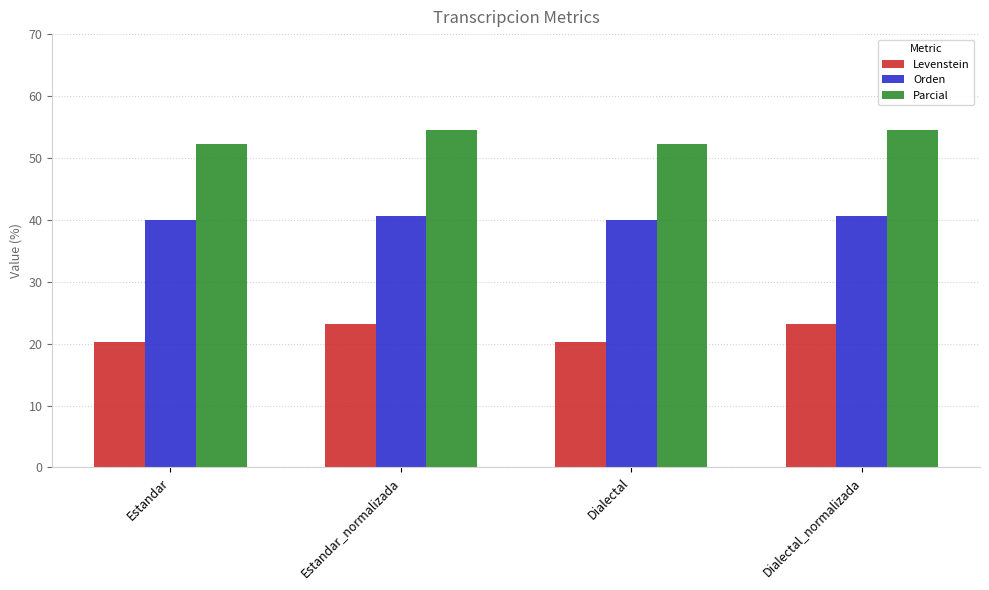

What is the maximum value for Levenstein?

23.2